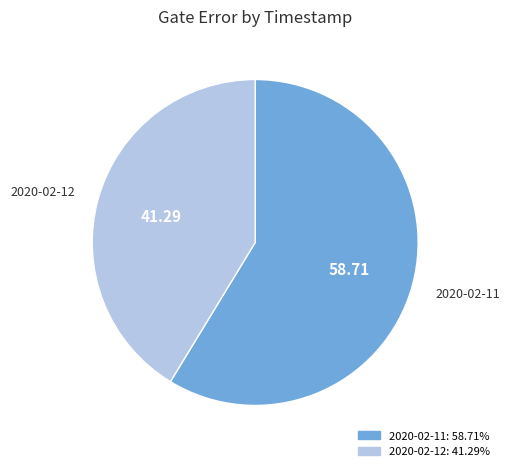

Is there any slice that represents more than half of the pie?

Yes